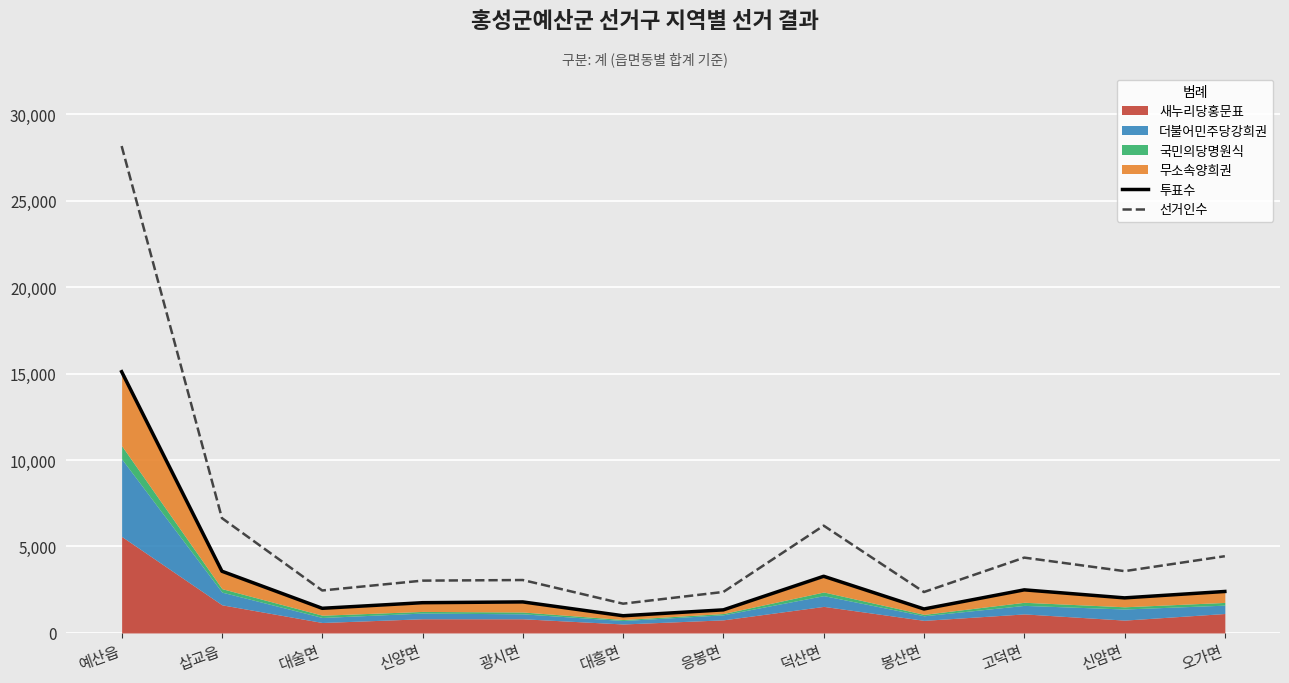

Which series has the largest range (max minus min)?

선거인수